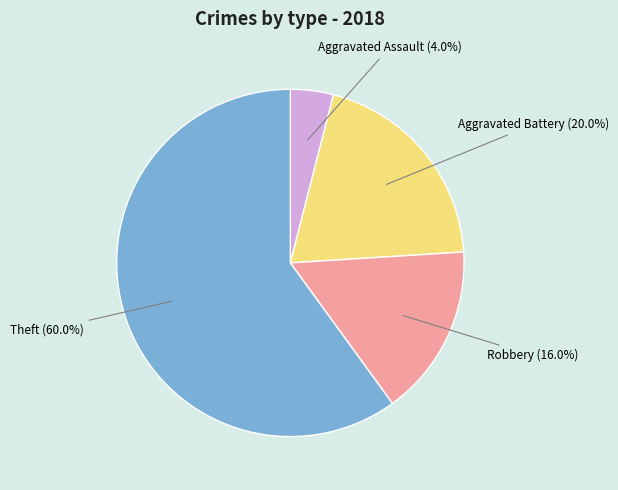

What is the smallest slice in the pie chart?

Aggravated Assault